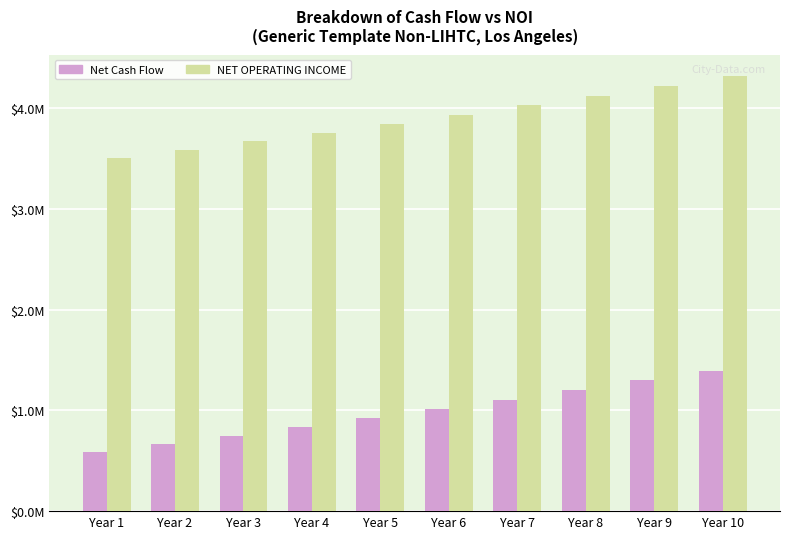

What is the value of the Net Cash Flow bar at the 7th from the left?

1106438.9